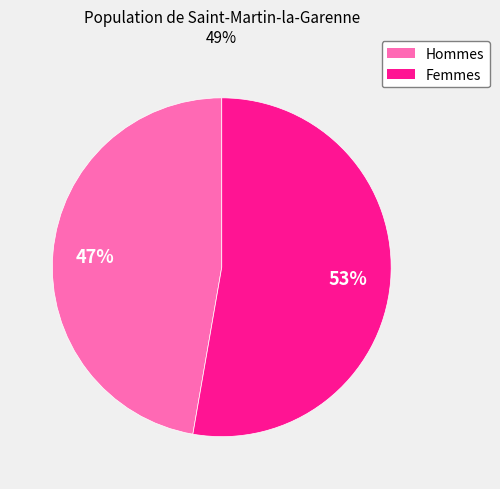

To the nearest percent, what is the average slice percentage?

50%